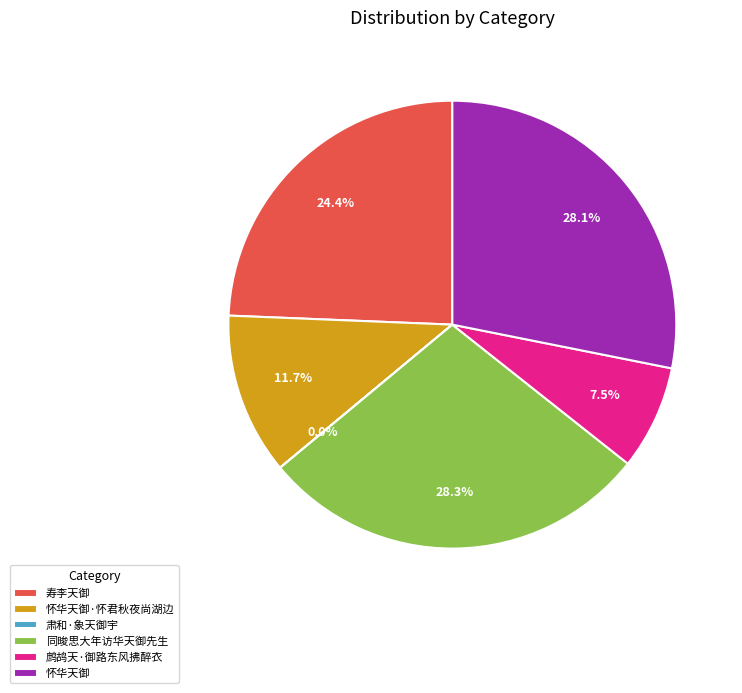

To the nearest percent, what is the difference between the largest and smallest slice percentages?

28%